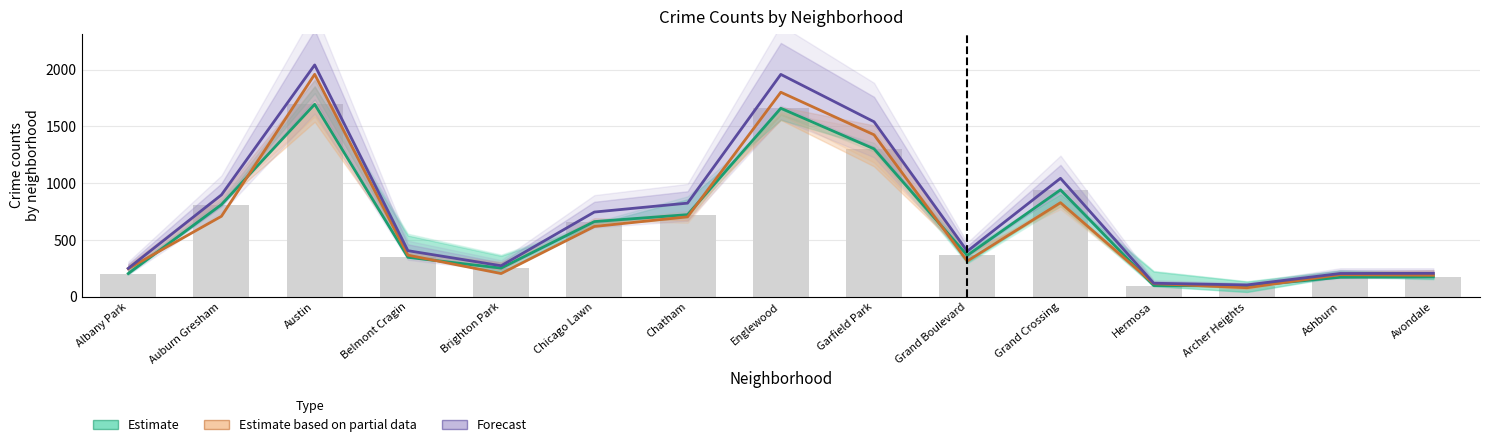

Rank the series at Chicago Lawn from lowest to highest value.

Estimate based on partial data, Estimate, Forecast